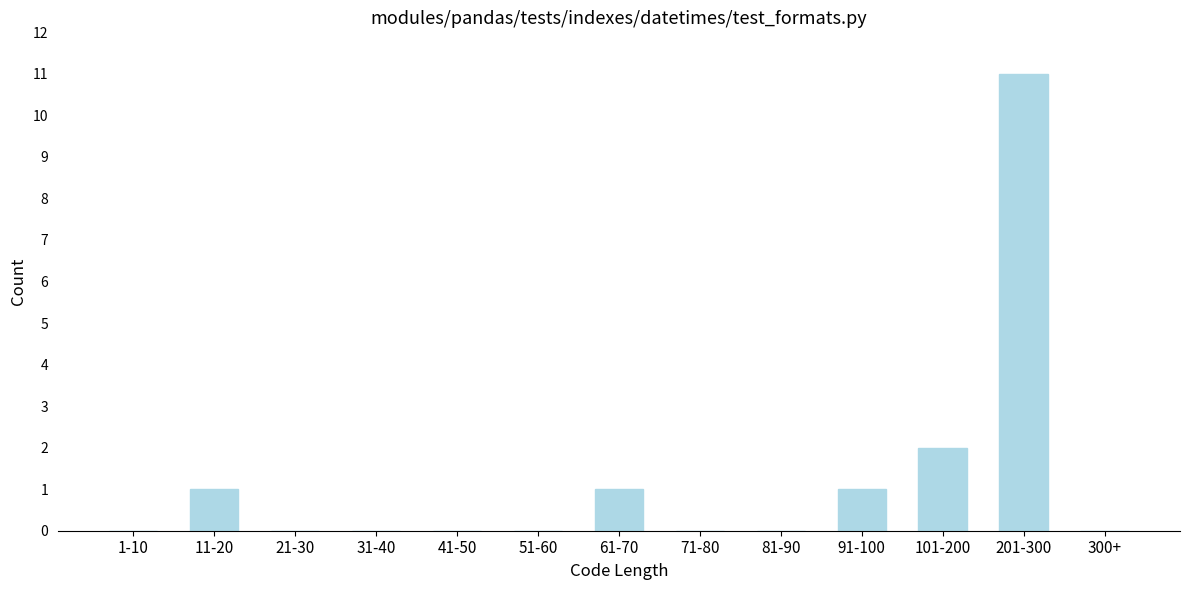

Reading right to left, list all the values displayed in this chart.

300+=0	201-300=11	101-200=2	91-100=1	81-90=0	71-80=0	61-70=1	51-60=0	41-50=0	31-40=0	21-30=0	11-20=1	1-10=0